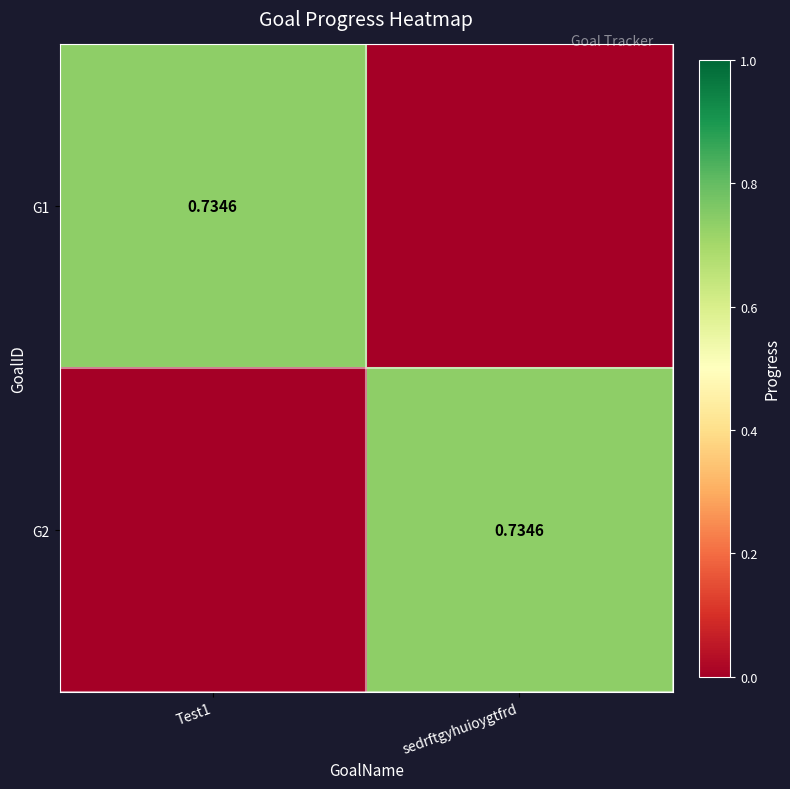

Rank the series by their maximum value, from lowest to highest.

G1, G2